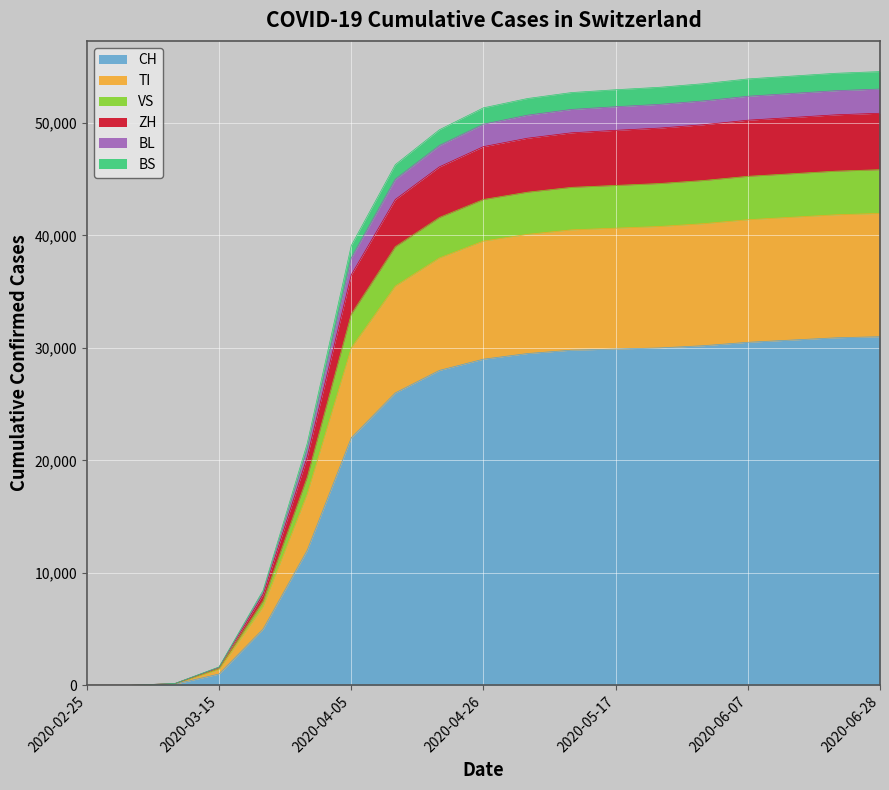

How many series are shown in this chart?

6